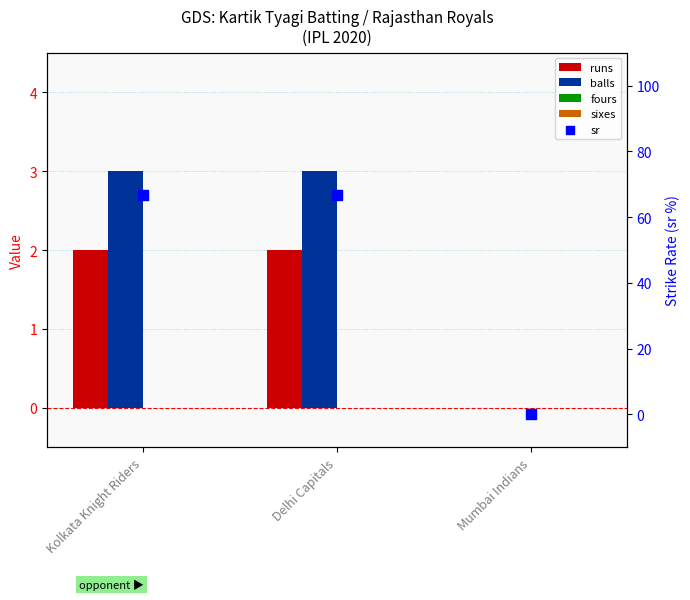

What are all the series names shown in the legend?

runs, balls, fours, sixes, sr